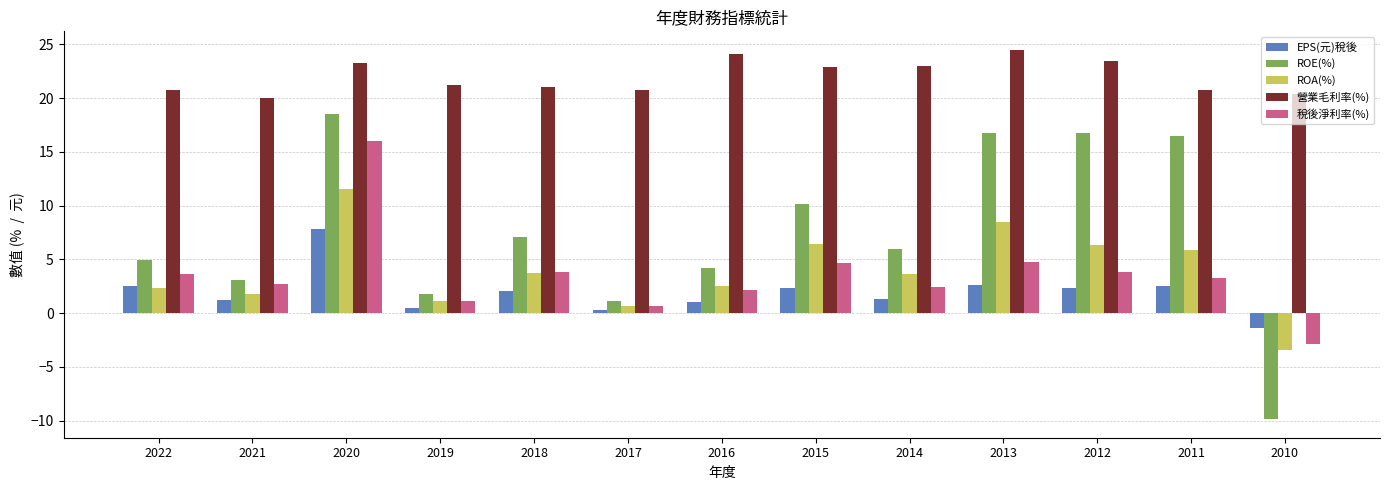

What is the spread (max minus min) of values at 2022?

18.5